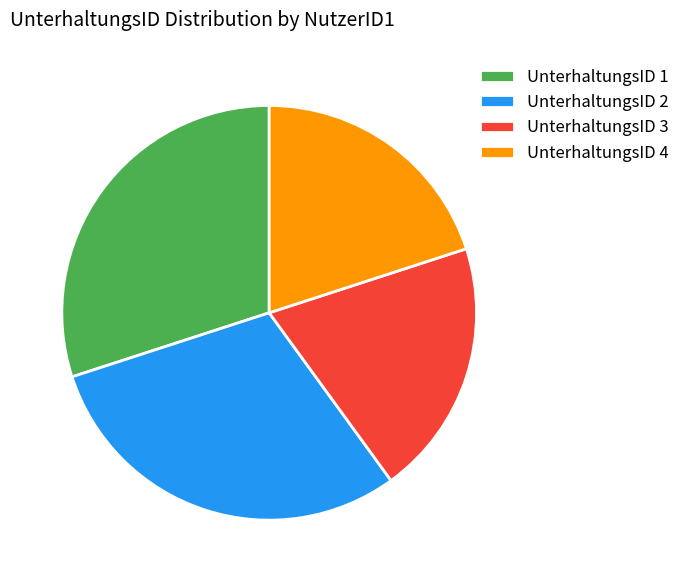

Do UnterhaltungsID 2 and UnterhaltungsID 1 together represent more than half of the pie?

Yes